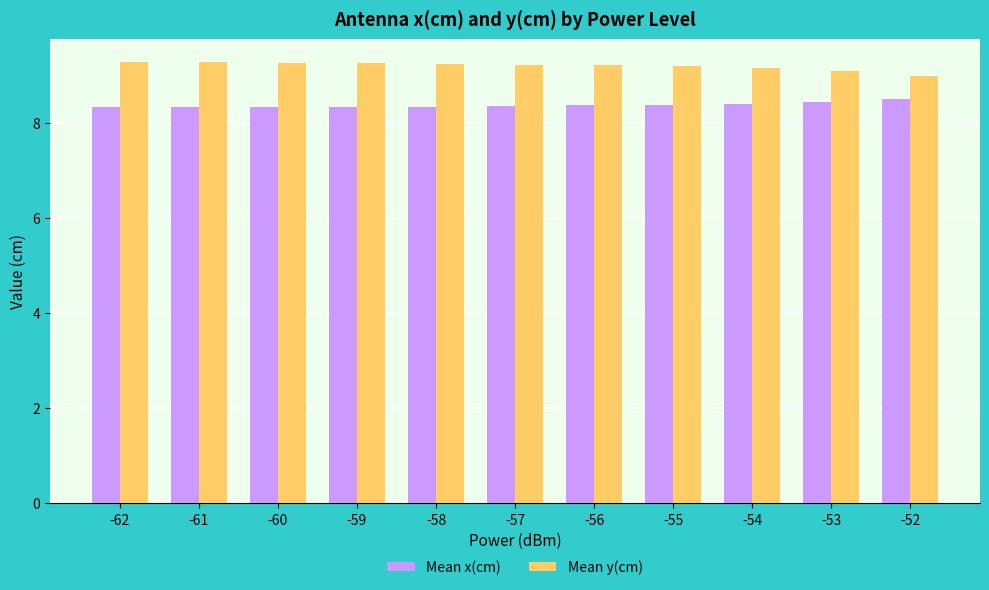

Is it true that Mean y(cm) equals 9.2 at -58?

True